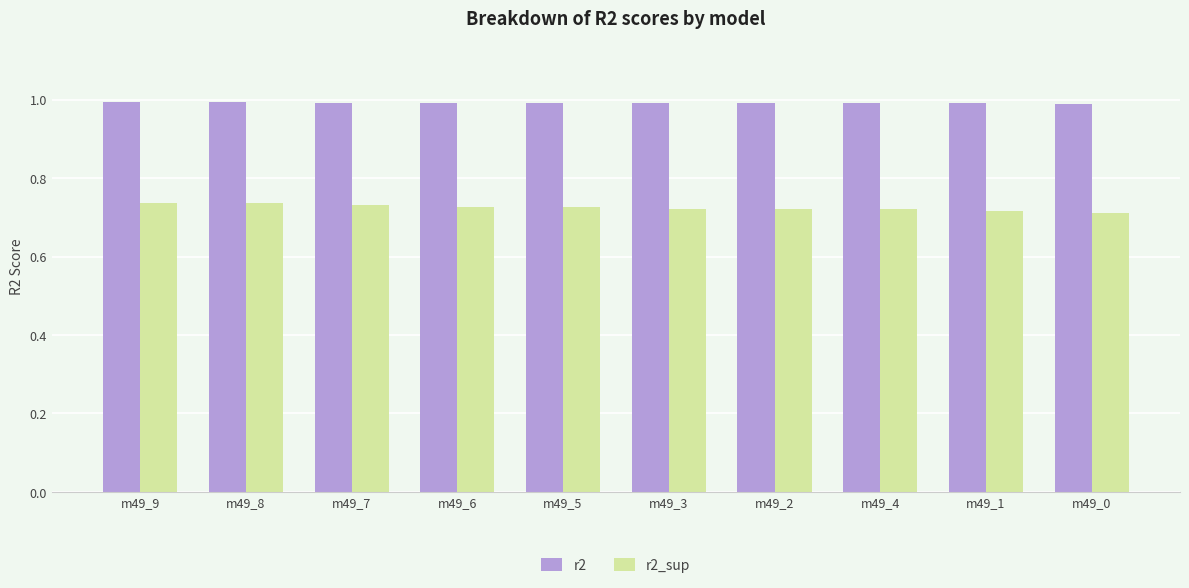

At m49_4, list the series in order from smallest to largest.

r2_sup, r2